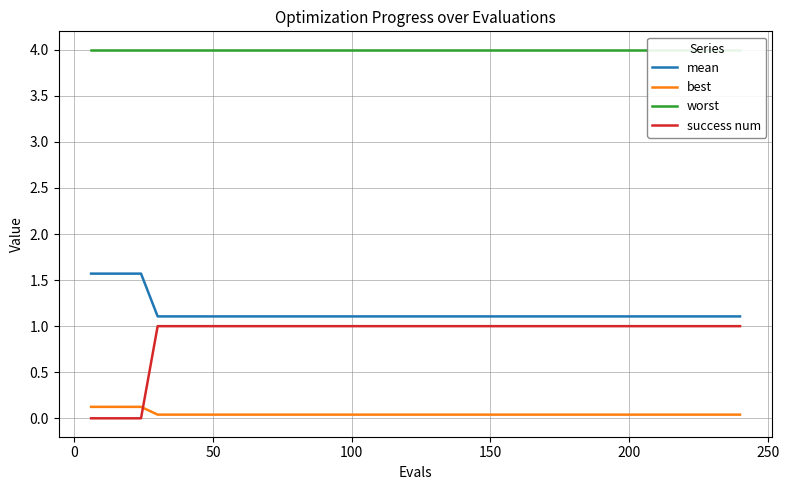

True or false: success num and best intersect in this chart.

True